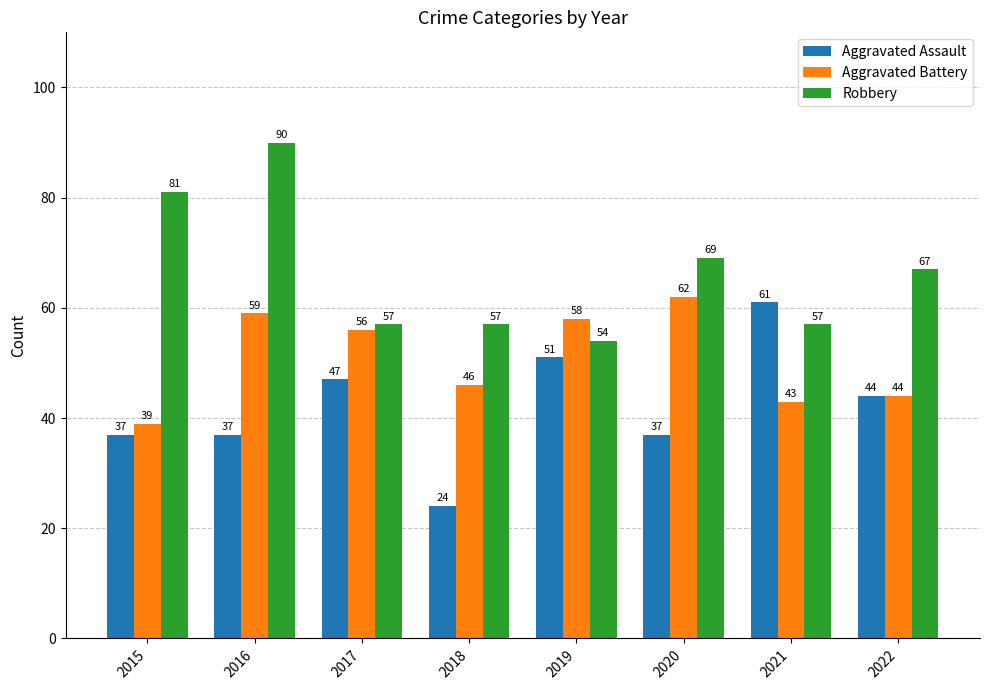

Read the Aggravated Assault value at 2016.

37